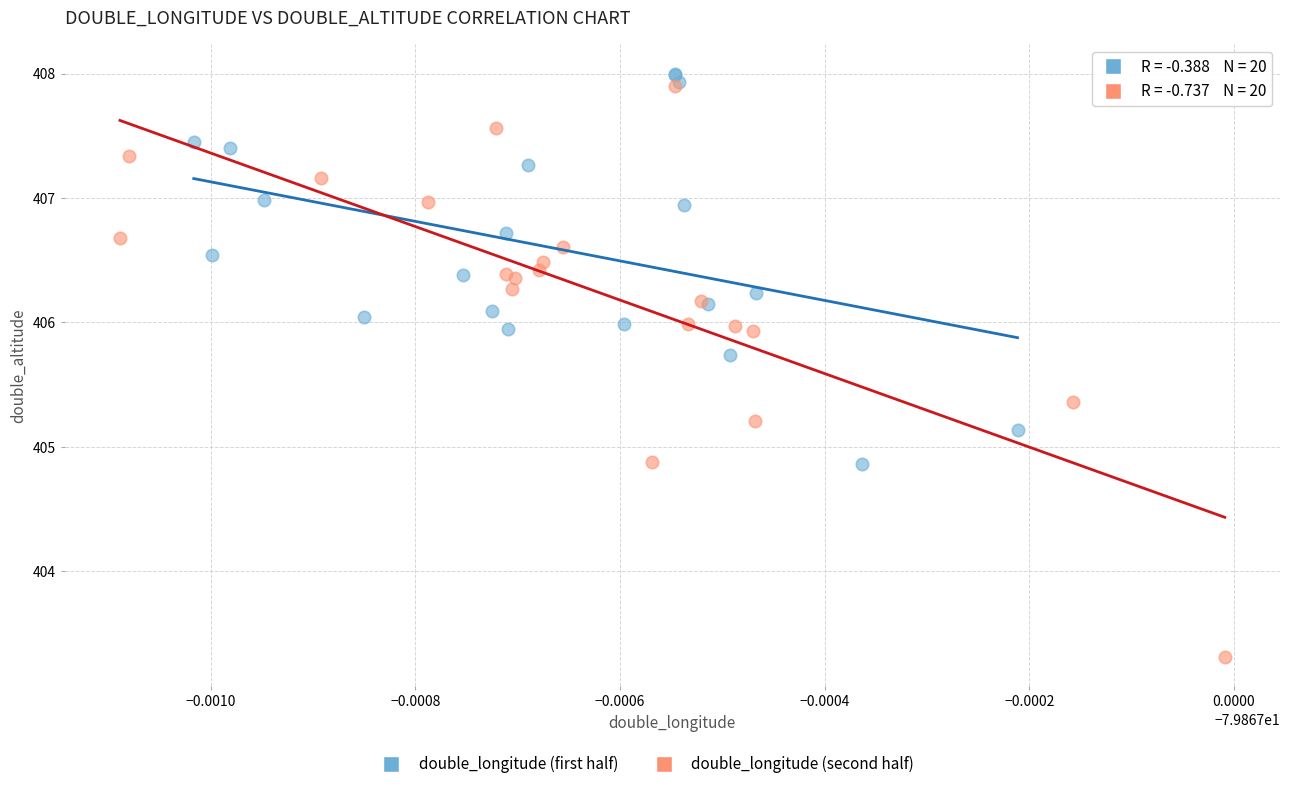

Which series has the widest spread of Y values?

double_longitude (second half)